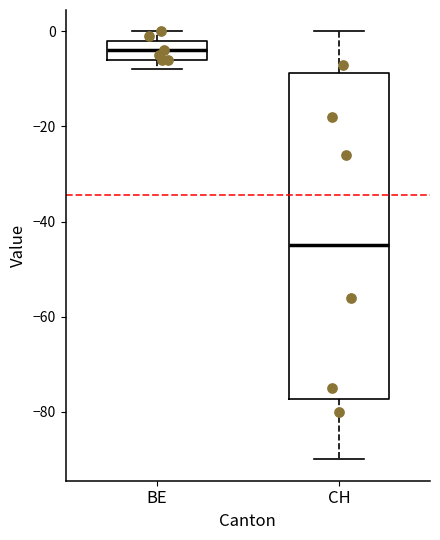

Where does the median line of the box for CH sit on the y-axis? The values are not printed on the chart, so give them approximately, as read against the axis.

-44